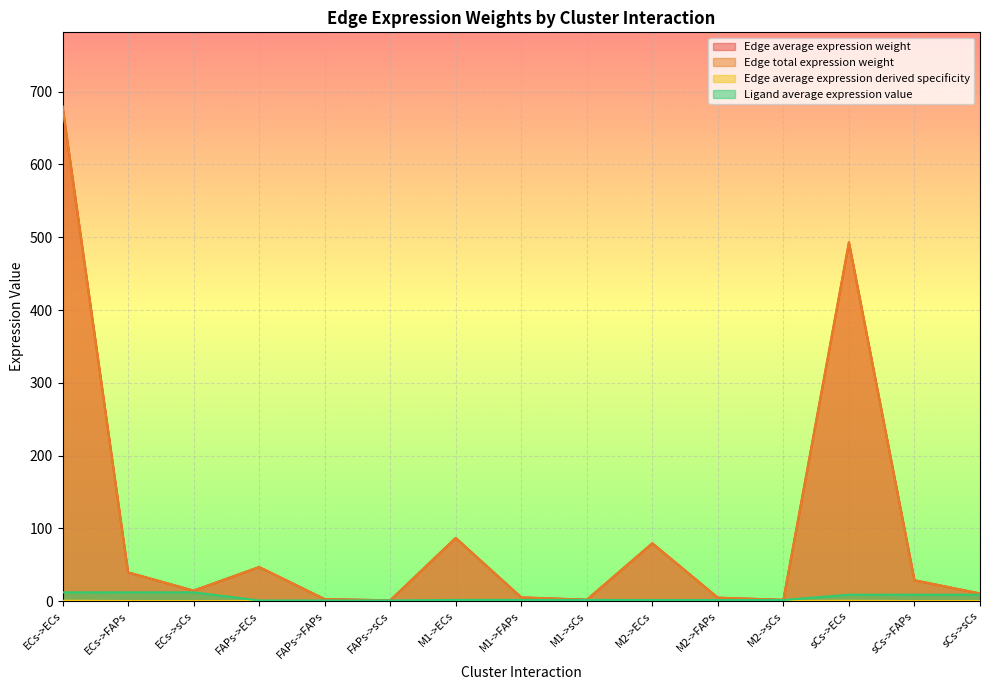

What is the total value across all series at M2->sCs?

4.7